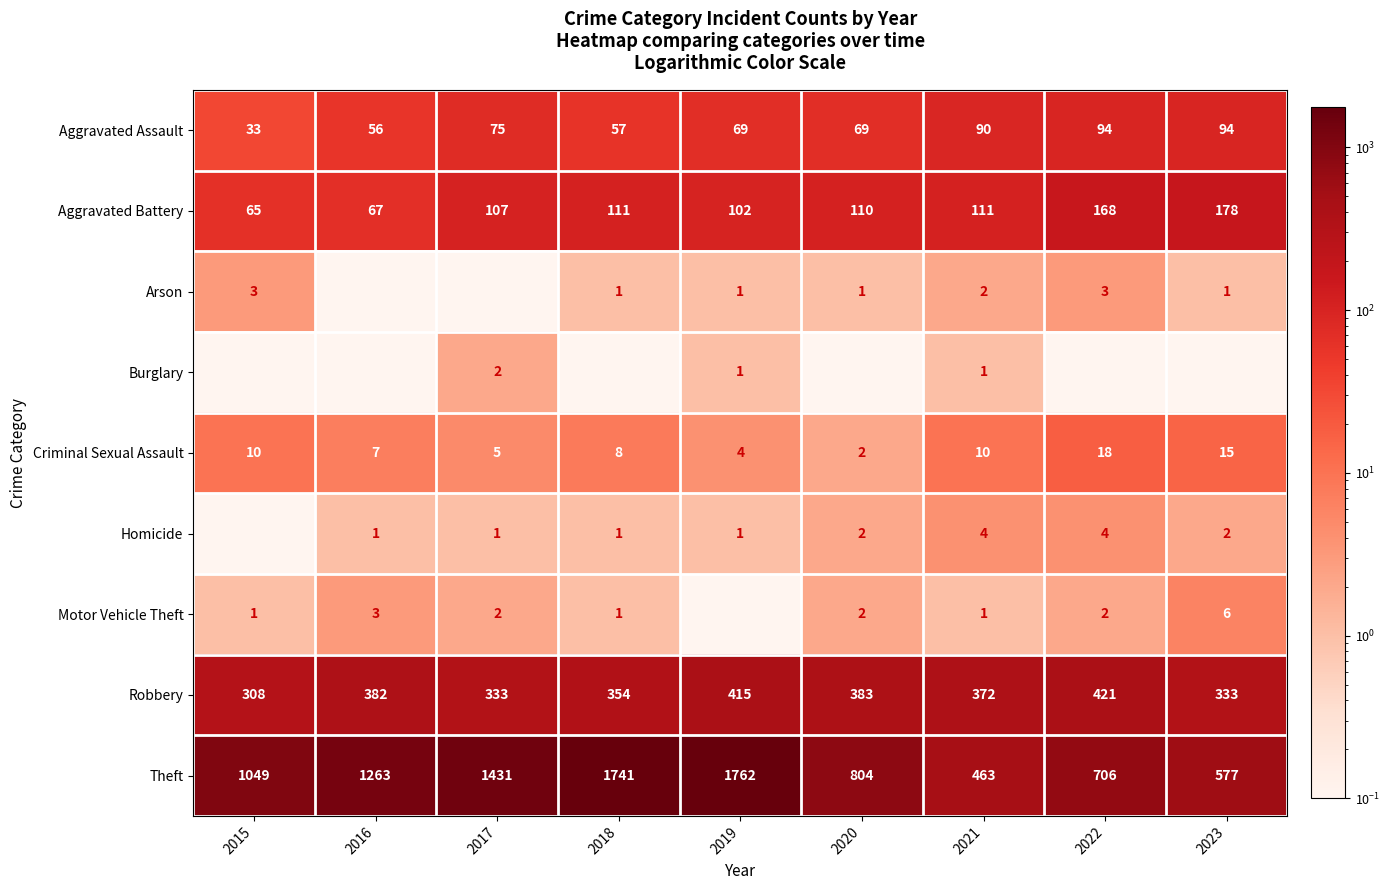

What is the maximum value for Theft?

1762.0